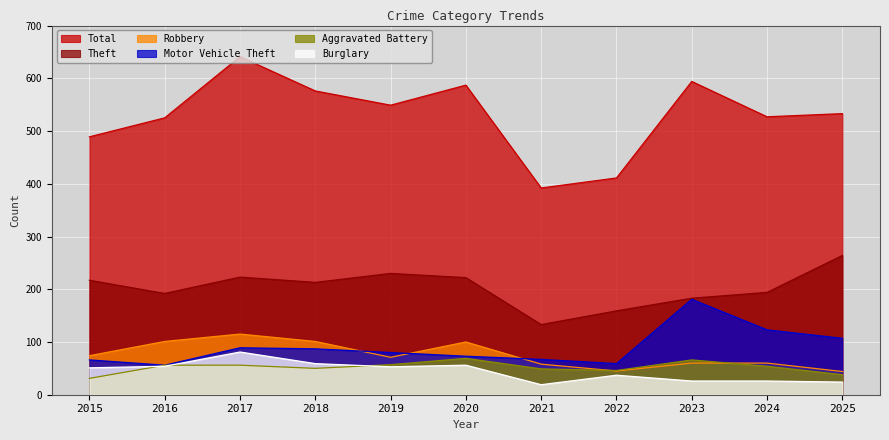

Where is the first local maximum for Theft?

2017